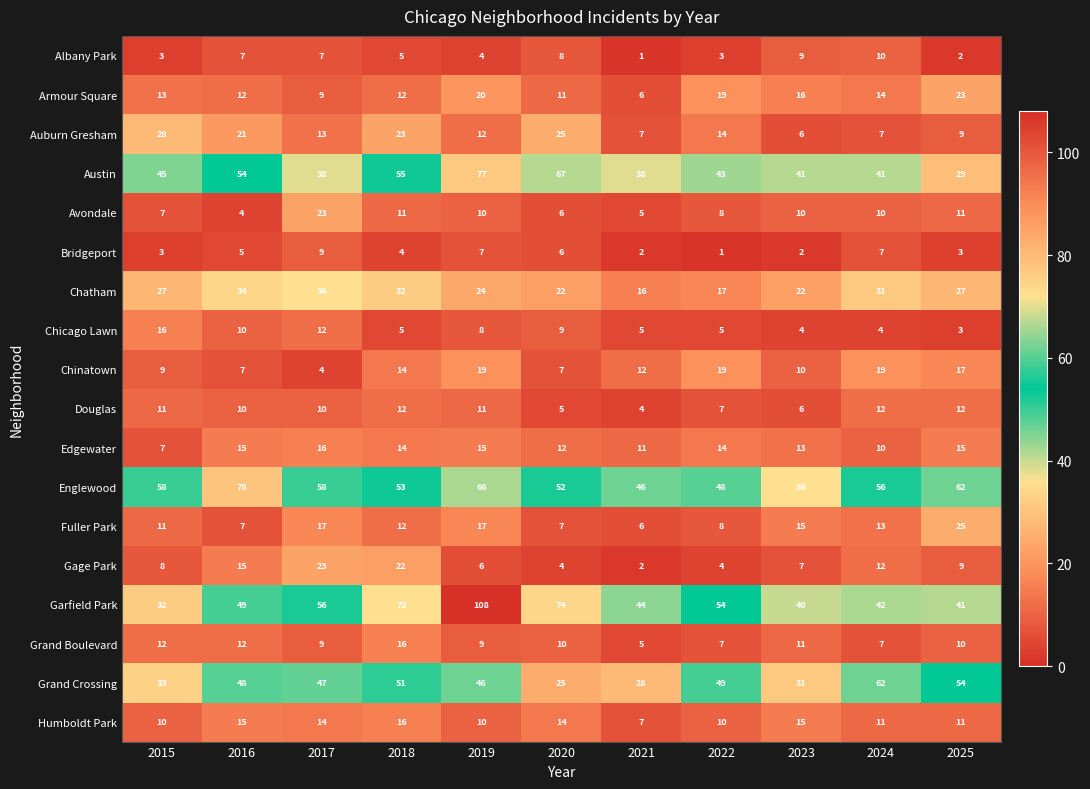

How many categories are shown in the chart?

11